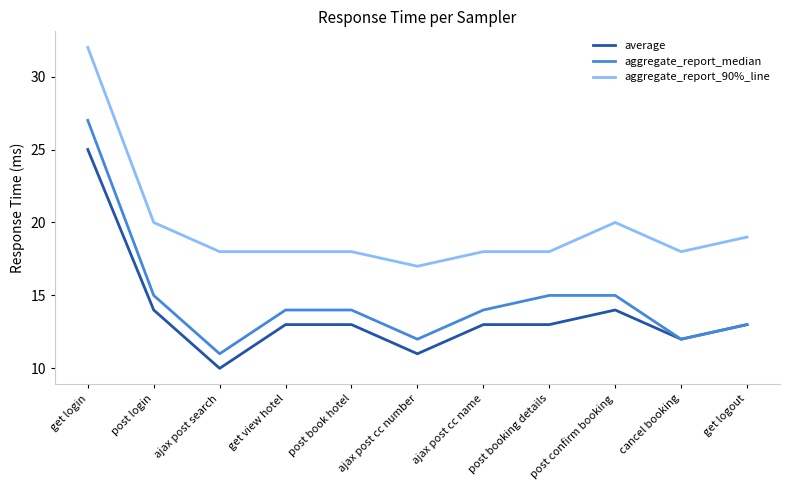

True or false: aggregate_report_90%_line and average intersect in this chart.

False